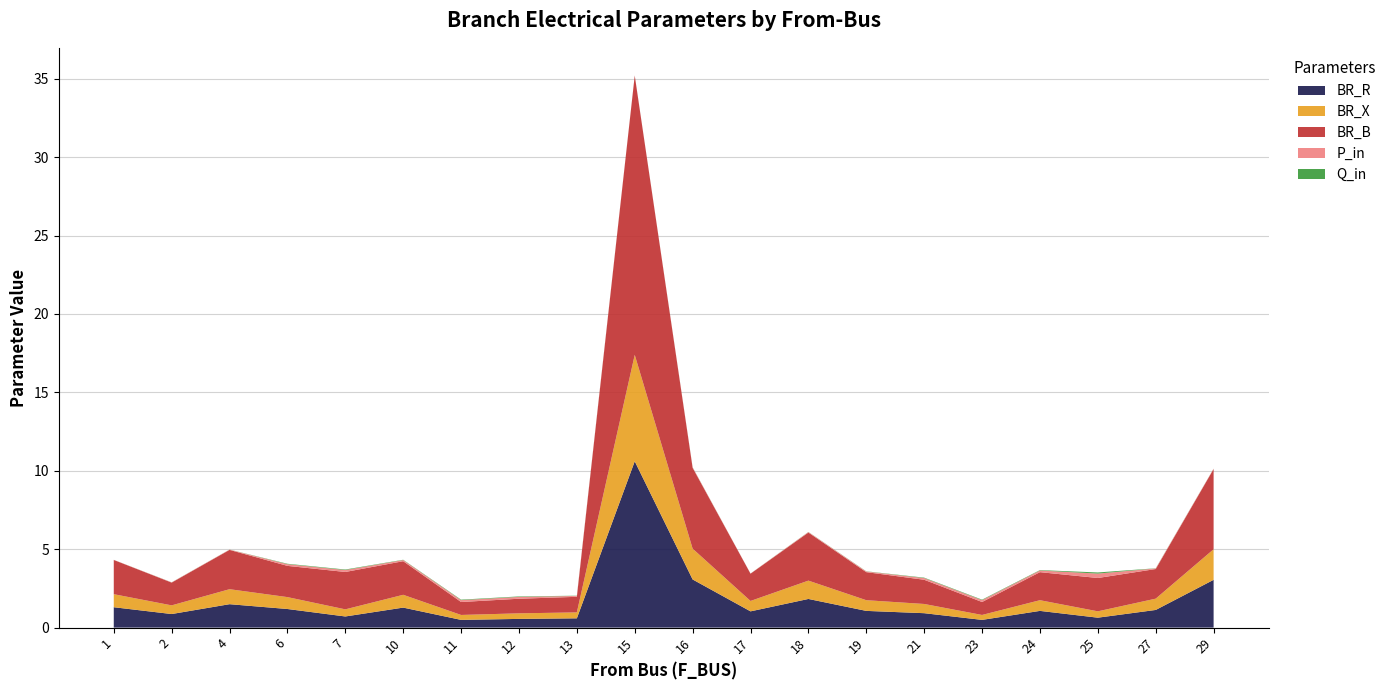

Reading right to left, list all the values displayed in this chart.

BR_R: 29=3.0	27=1.1	25=0.6	24=1.1	23=0.5	21=0.9	19=1.1	18=1.8	17=1.0	16=3.1	15=10.6	13=0.6	12=0.6	11=0.5	10=1.3	7=0.7	6=1.2	4=1.5	2=0.9	1=1.3
BR_X: 29=1.9	27=0.7	25=0.4	24=0.7	23=0.3	21=0.6	19=0.7	18=1.2	17=0.7	16=2.0	15=6.8	13=0.4	12=0.4	11=0.3	10=0.8	7=0.5	6=0.8	4=1.0	2=0.6	1=0.8
BR_B: 29=5.1	27=1.9	25=2.1	24=1.8	23=0.8	21=1.5	19=1.8	18=3.1	17=1.7	16=5.2	15=17.8	13=1.0	12=0.9	11=0.8	10=2.1	7=2.4	6=2.0	4=2.5	2=1.5	1=2.2
P_in: 29=0.0	27=0.0	25=0.3	24=0.1	23=0.1	21=0.1	19=0.0	18=0.0	17=0.0	16=0.0	15=0.0	13=0.1	12=0.1	11=0.1	10=0.1	7=0.1	6=0.1	4=0.0	2=0.0	1=0.0
Q_in: 29=0.0	27=0.0	25=0.1	24=0.0	23=0.0	21=0.0	19=0.0	18=0.0	17=0.0	16=0.0	15=0.0	13=0.0	12=0.0	11=0.0	10=0.0	7=0.0	6=0.0	4=0.0	2=0.0	1=0.0